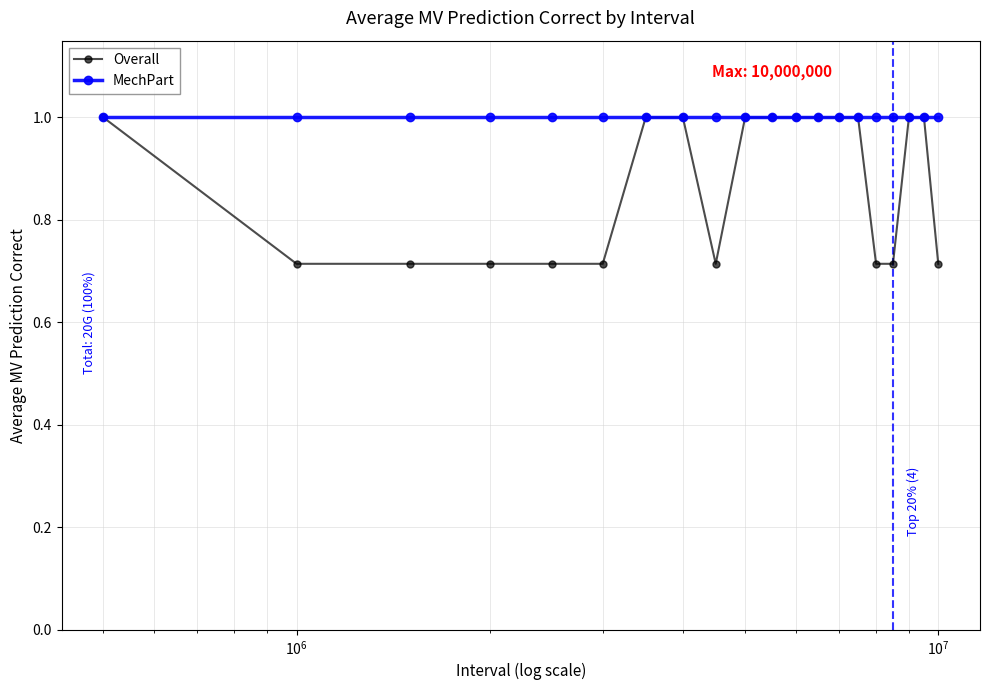

What is the maximum value for MechPart?

1.0